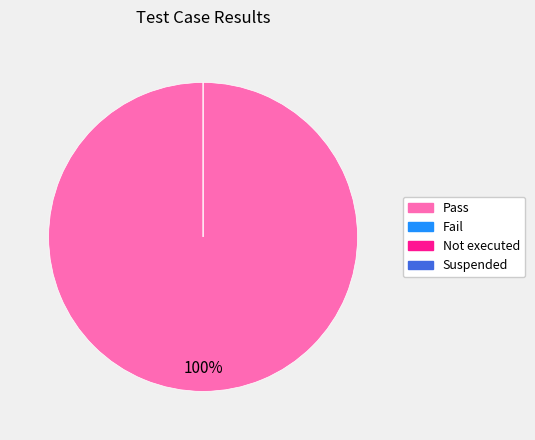

Which slice represents more than half of the pie?

Pass